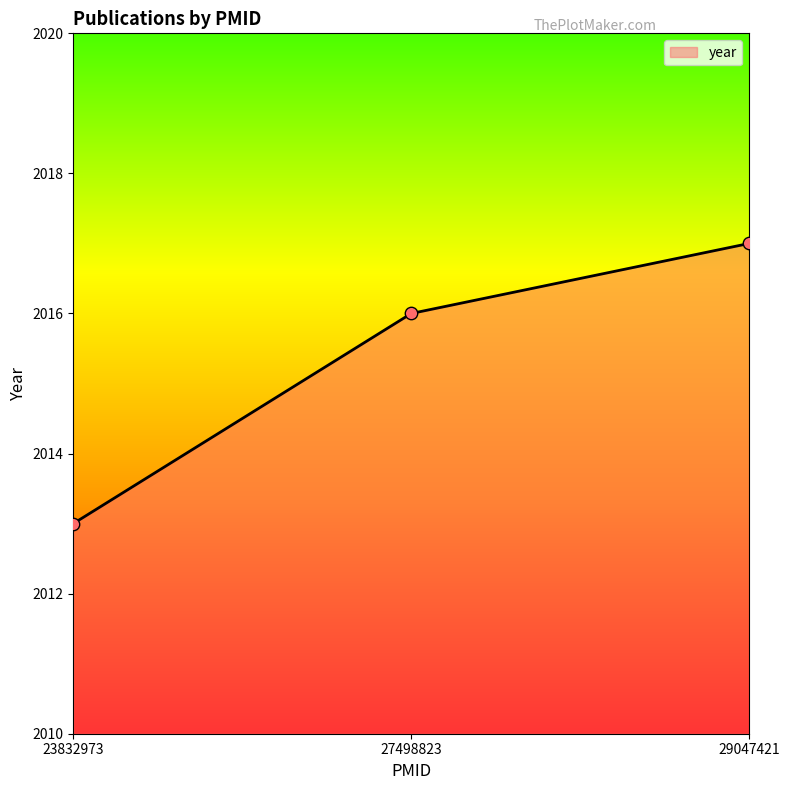

Which has a higher value, 27498823 or 23832973?

27498823